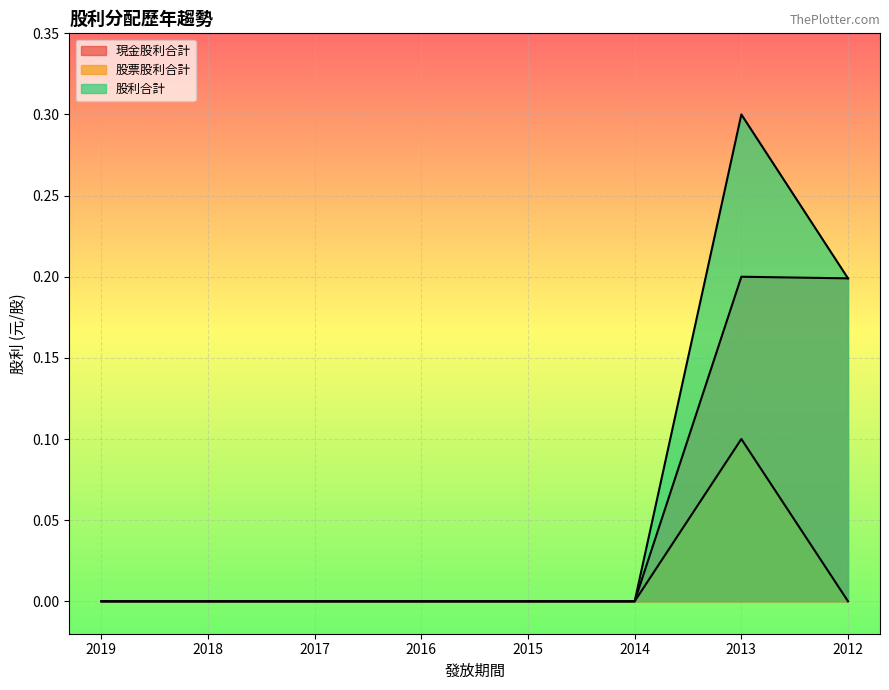

How many lines are shown in the chart?

3